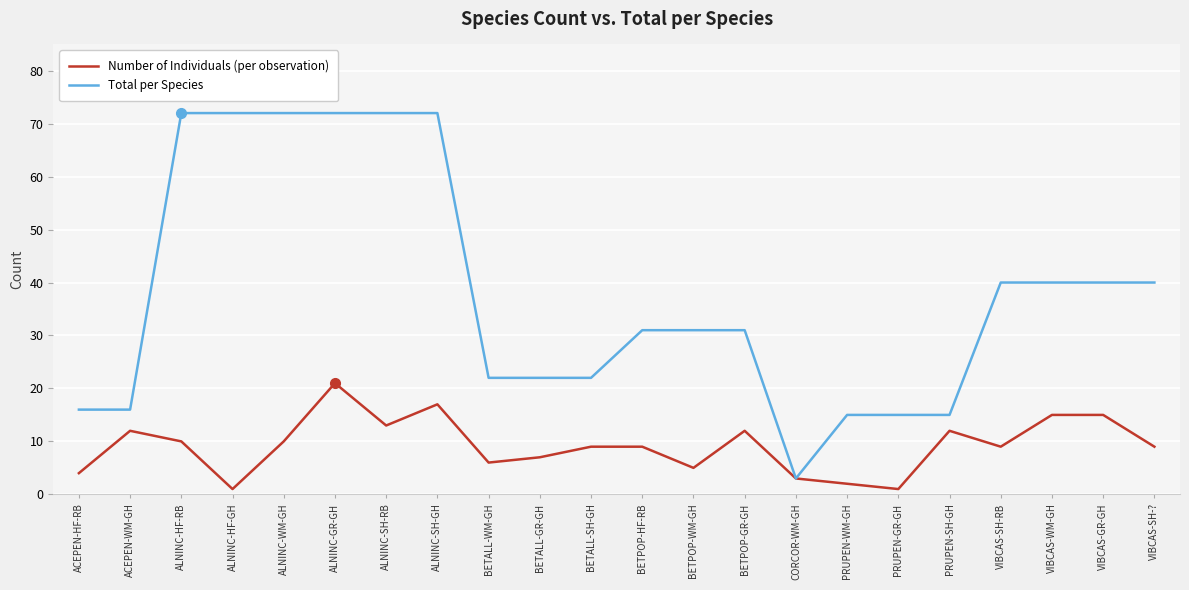

Which series has the widest spread of values?

Total per Species